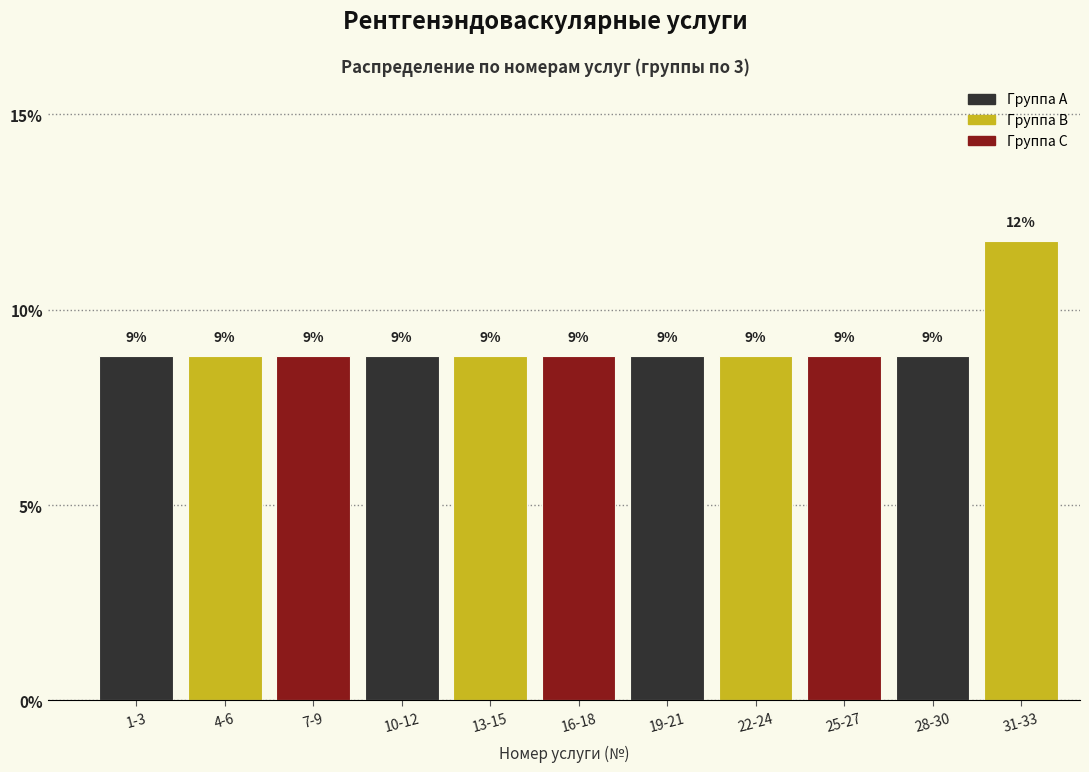

How many bars are there in total?

11